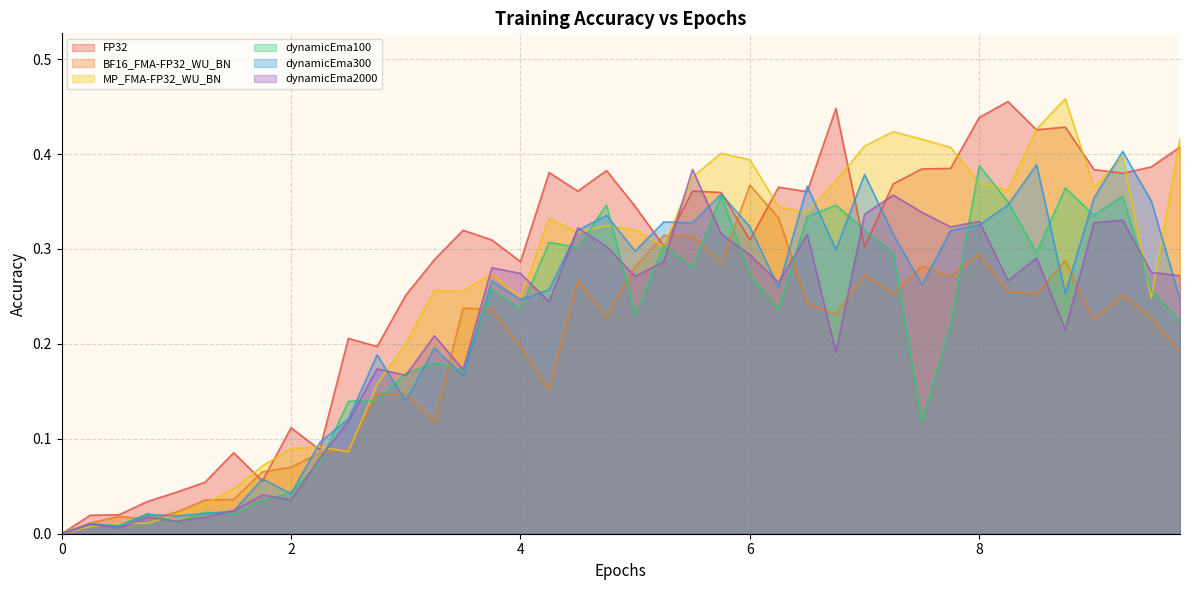

At which category does MP_FMA-FP32_WU_BN reach its first local valley?

2.5